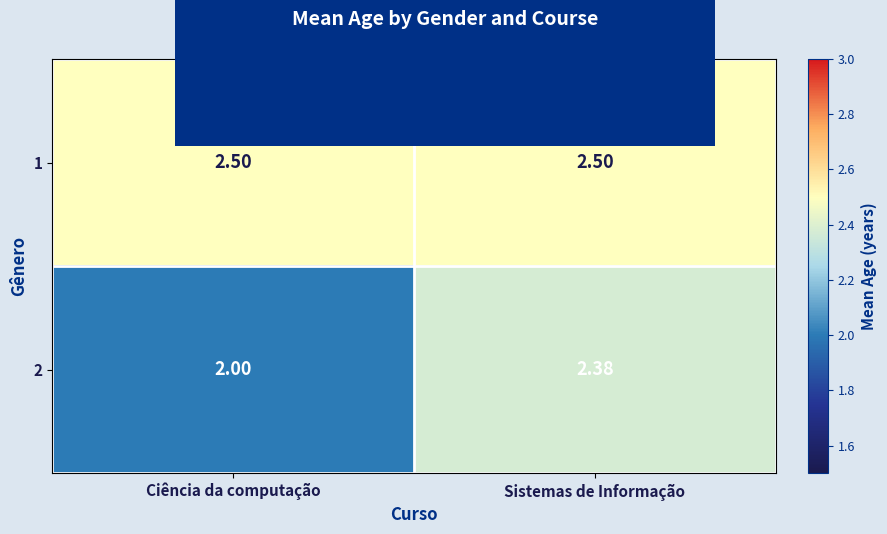

Which series changed the most between Ciência da computação and Sistemas de Informação?

2